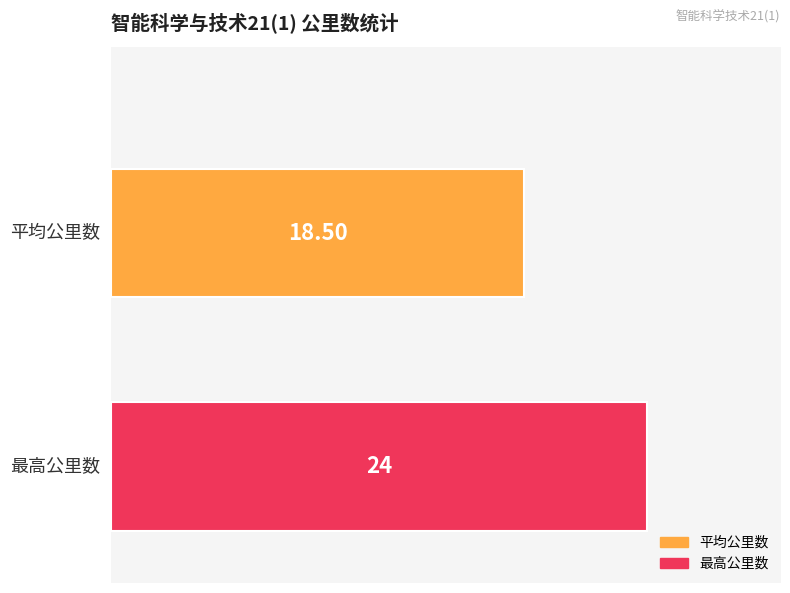

Which series has the widest spread of values?

平均公里数